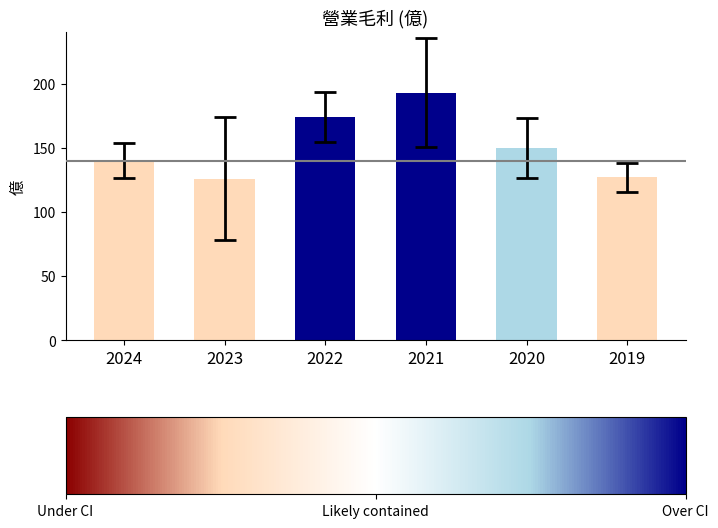

Does the chart contain any negative values?

No